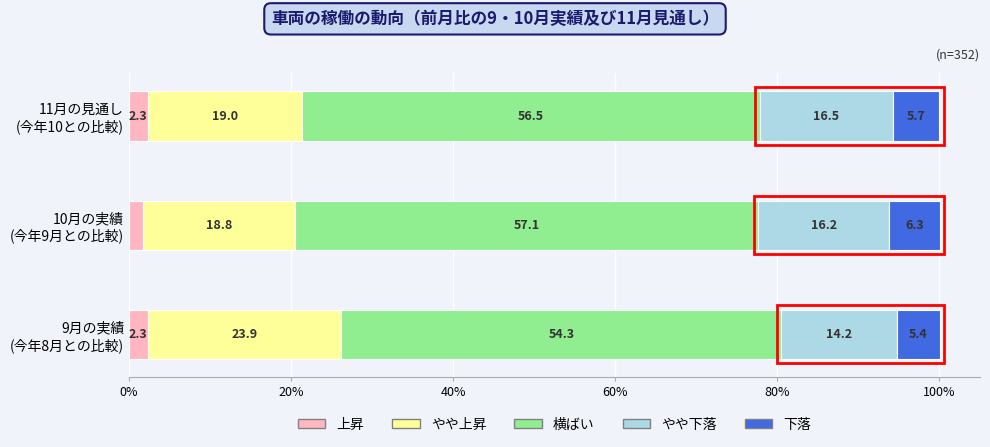

What is the sum of all 上昇 values?

6.3